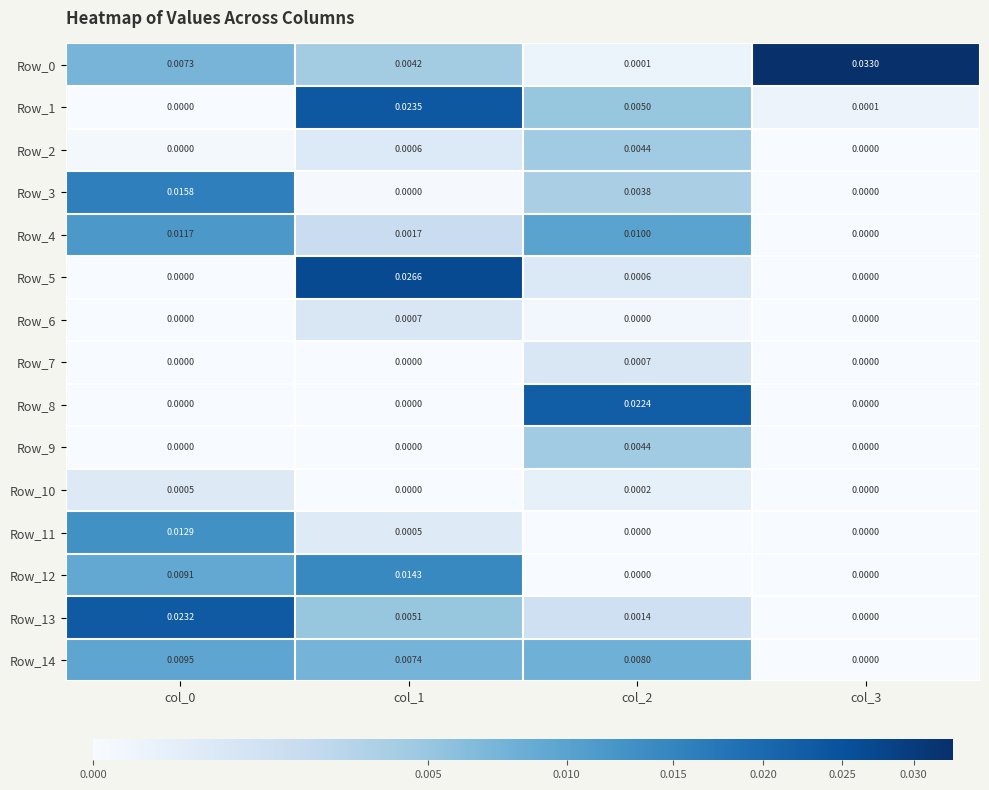

Is the value of Row_0 at col_0 greater than the value of Row_11 at col_3?

Yes